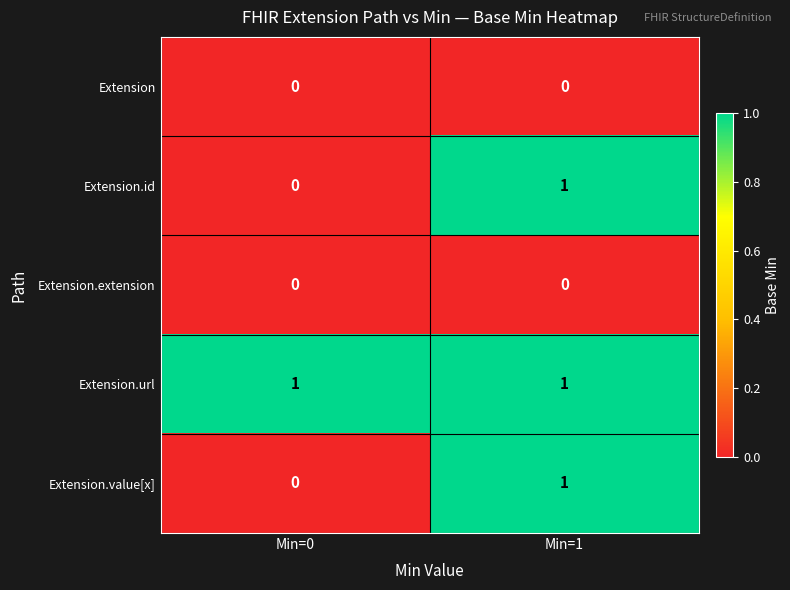

The value of Extension.extension at Min=1 is 0. True or false?

True